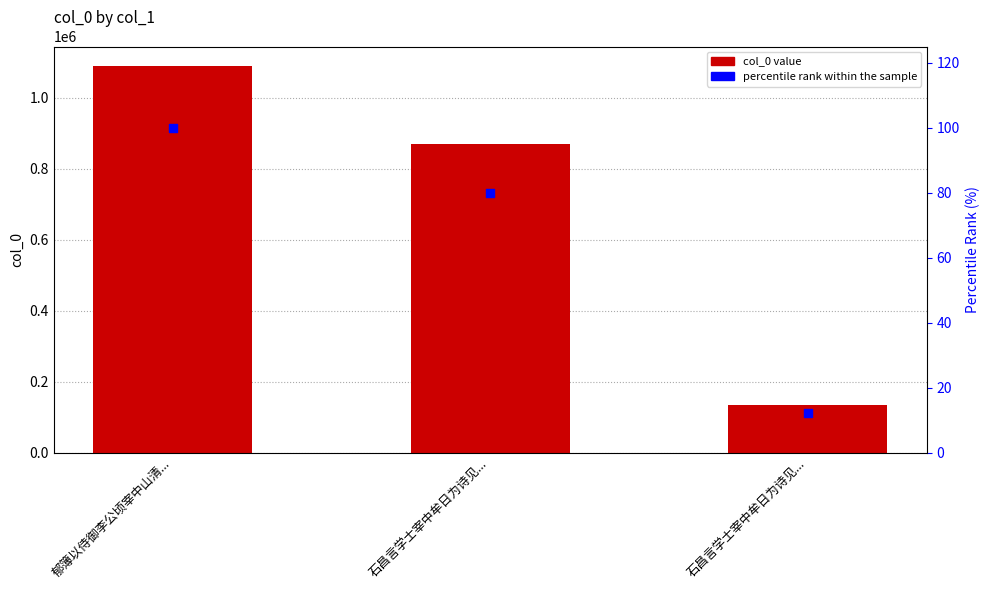

At how many categories does at least one series exceed 282140?

2